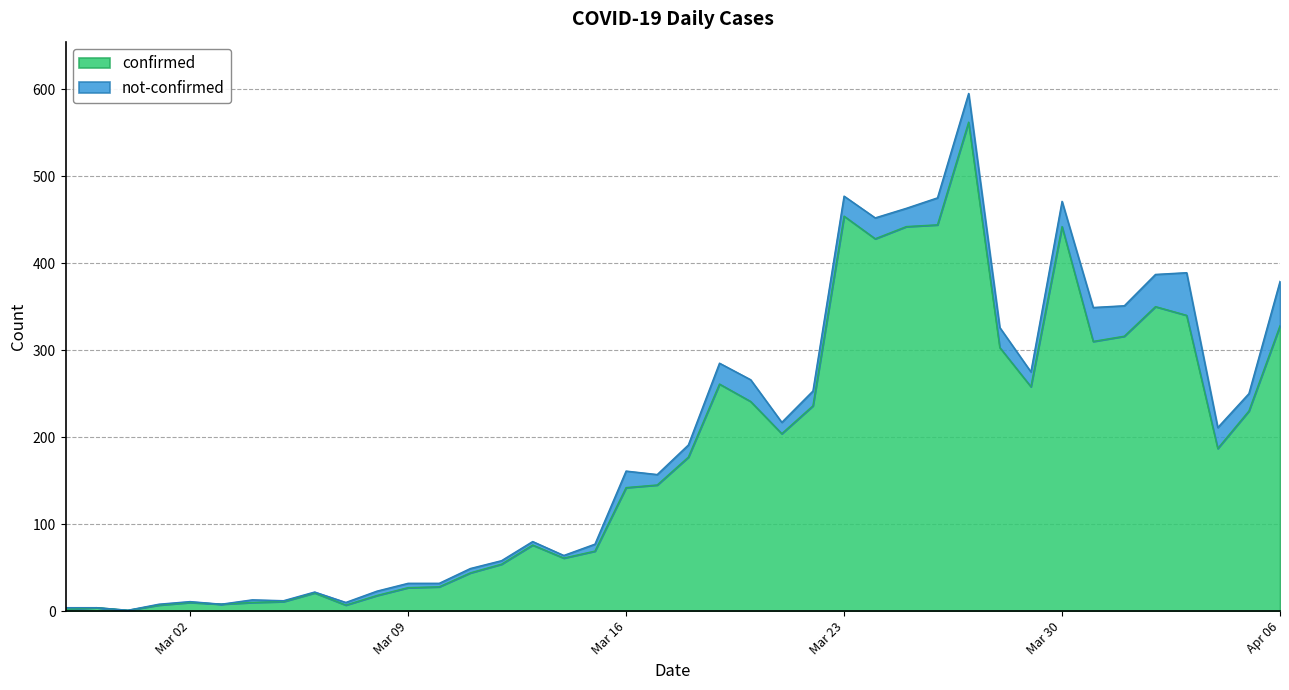

What is the maximum value for confirmed?

562